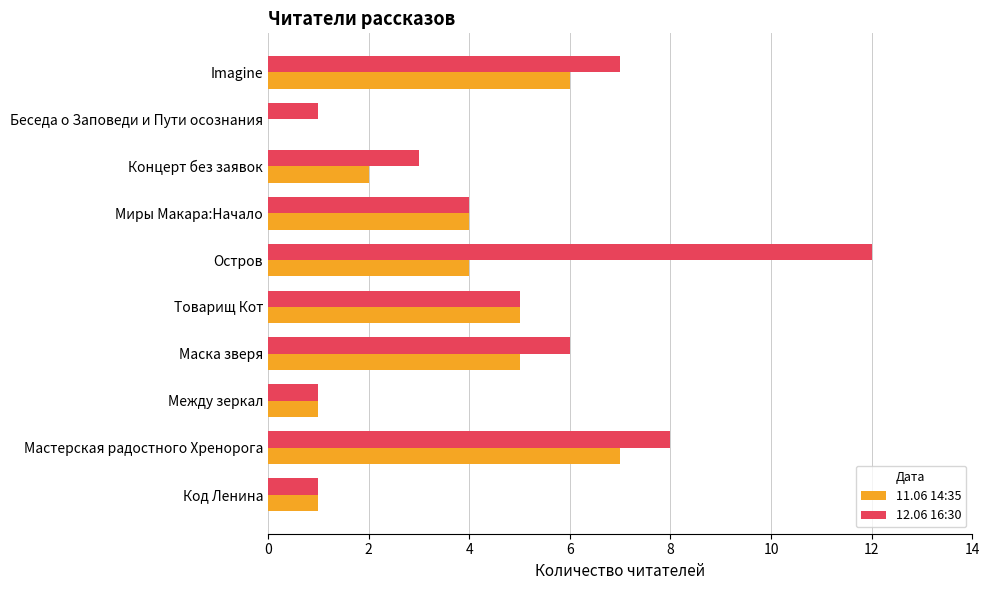

What is the total value across all series at Мастерская радостного Хренорога?

15